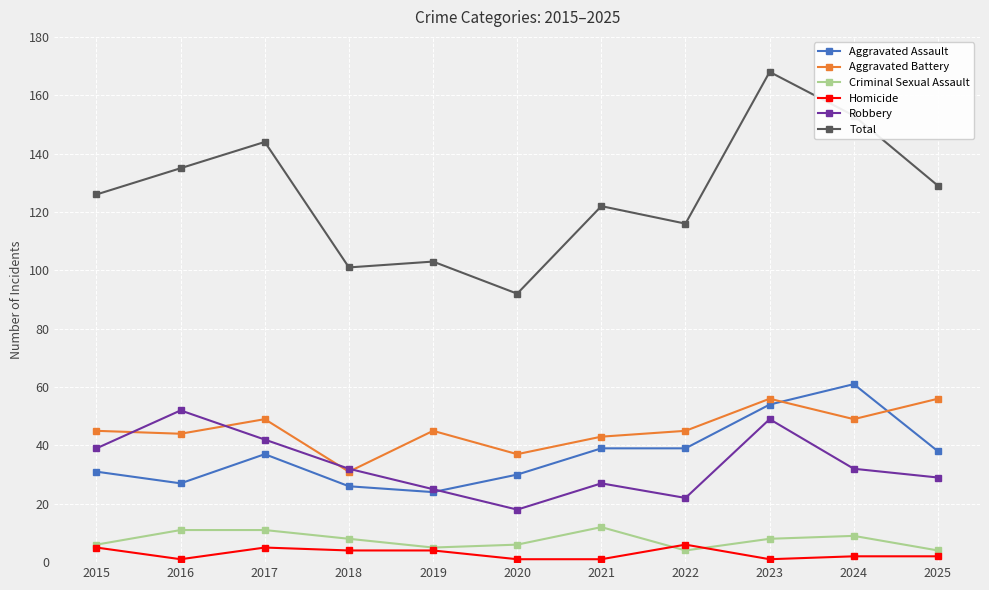

Which series has the widest spread of values?

Total